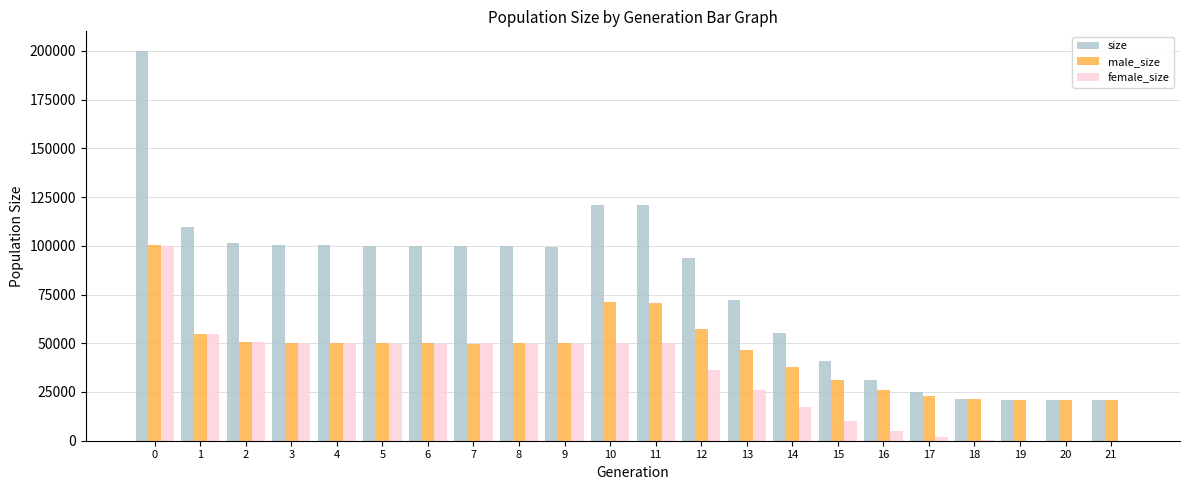

How many distinct data groups are displayed?

3